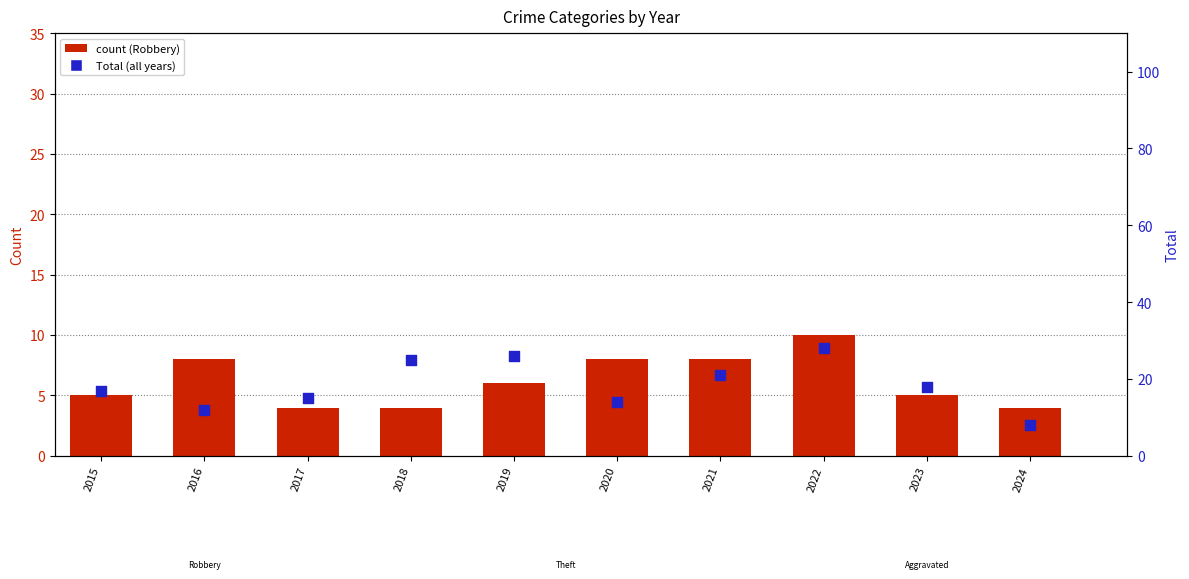

Which series has the widest spread of Y values?

Total